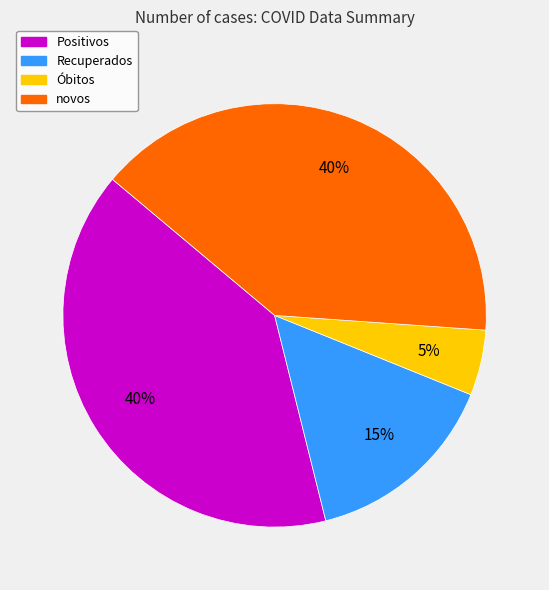

Is there any slice that represents more than half of the pie?

No